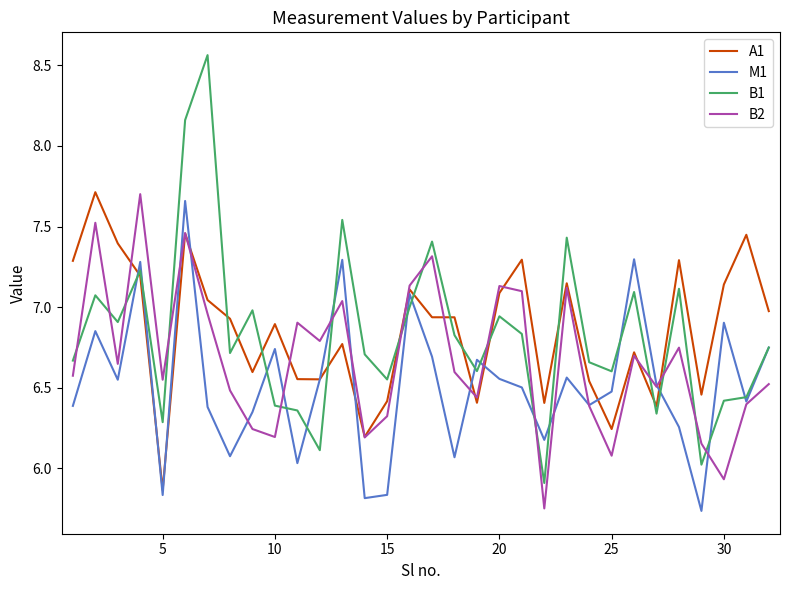

Does the chart have visible grid lines?

No